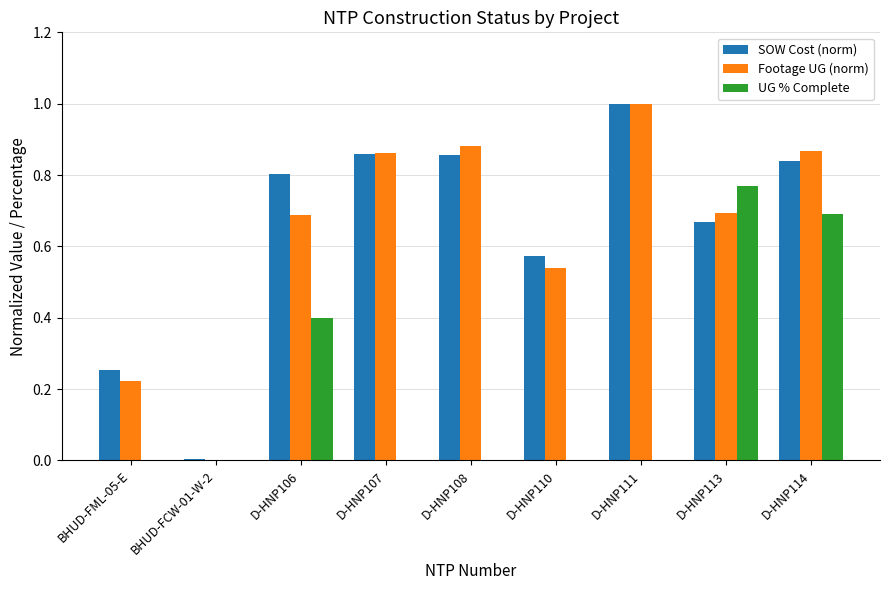

What is the sum of all UG % Complete values?

1.9